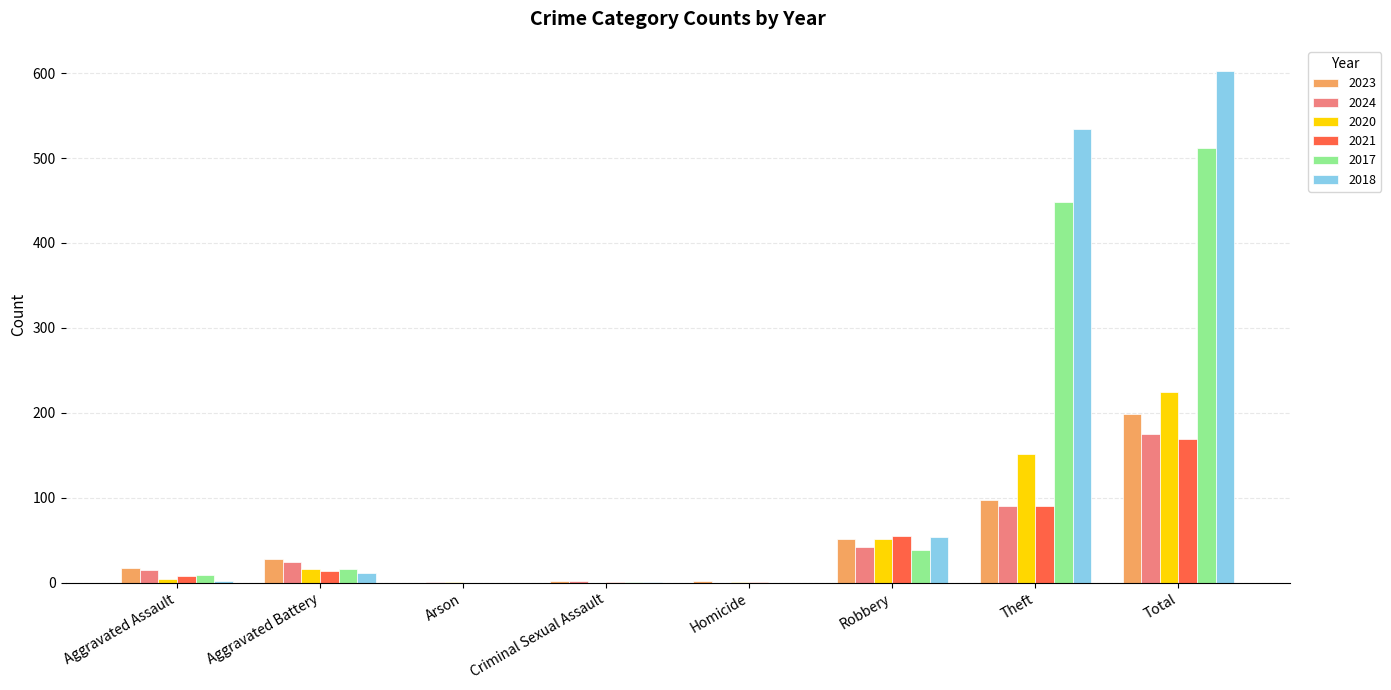

How many series are shown in this chart?

6